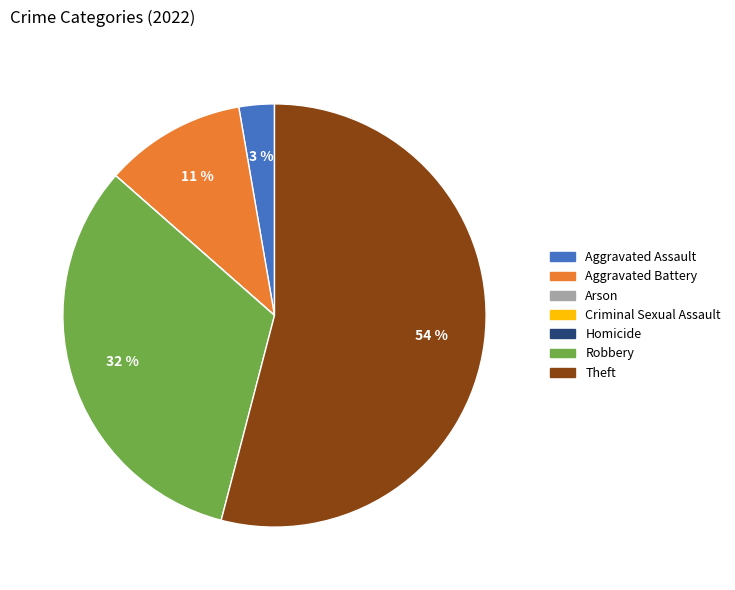

Between Robbery and Theft, which is larger?

Theft